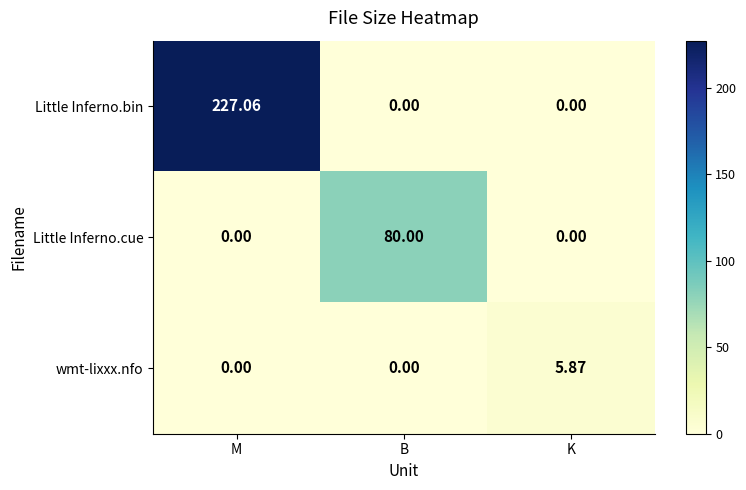

At which category does the chart reach its peak across all series?

M